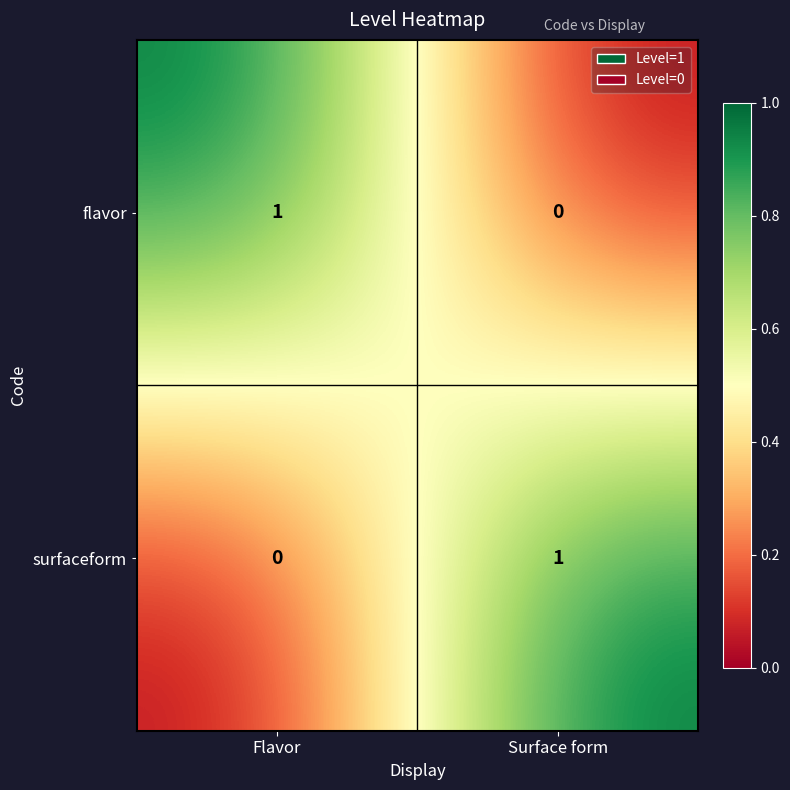

Reading left to right, what are all the values shown in this chart?

flavor: Flavor=1	Surface form=0
surfaceform: Flavor=0	Surface form=1